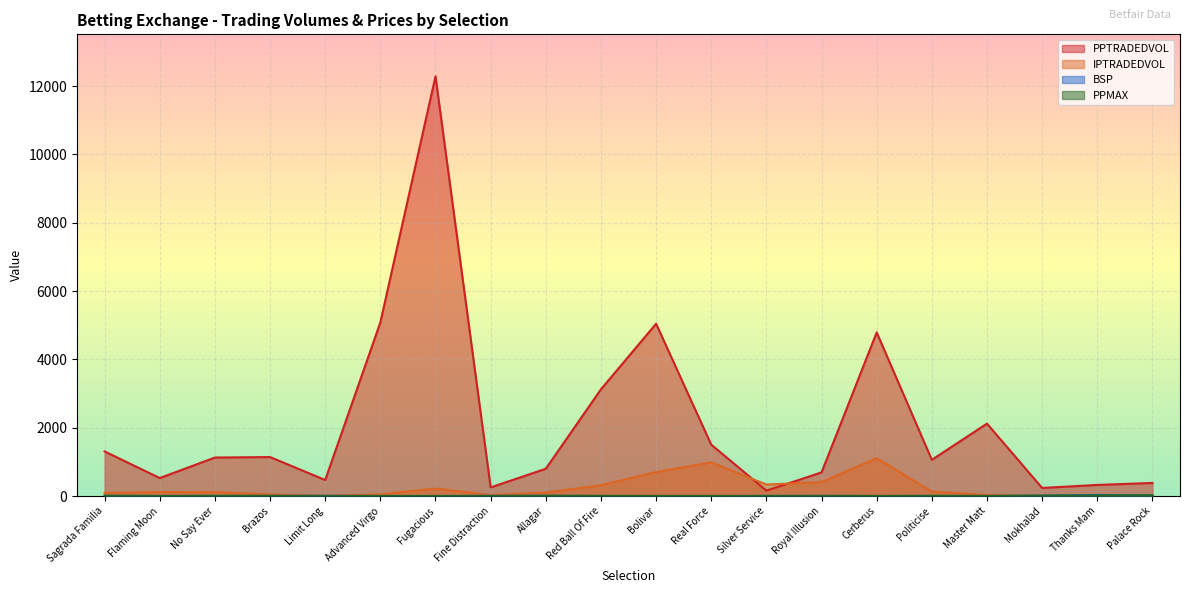

What is the difference between the highest and lowest values at Royal Illusion?

686.8